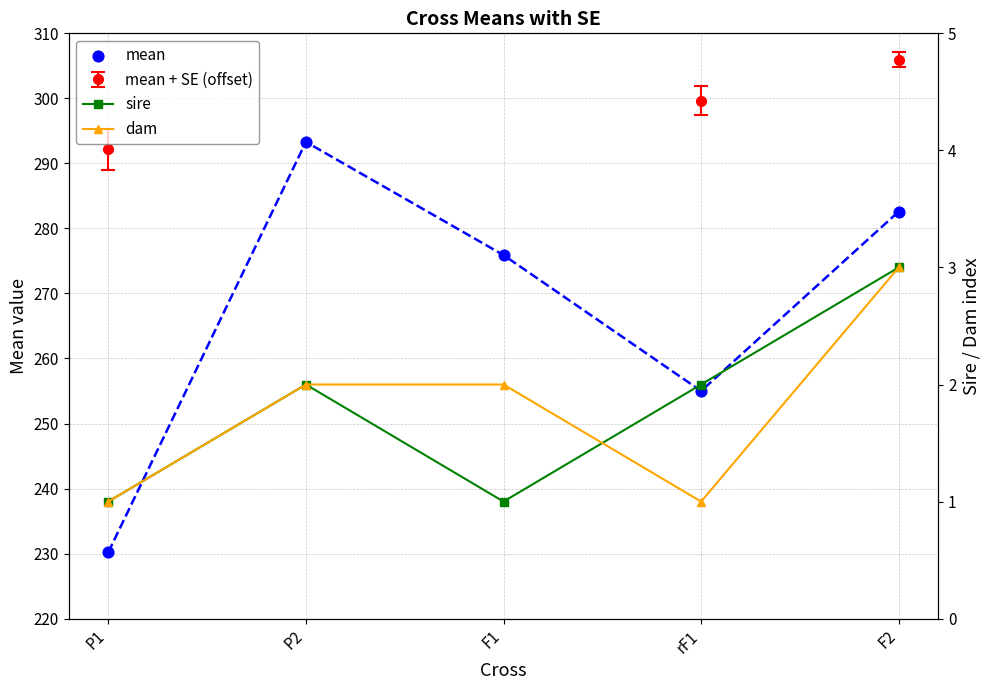

Is the value of mean at P1 greater than the value of dam at P1?

Yes